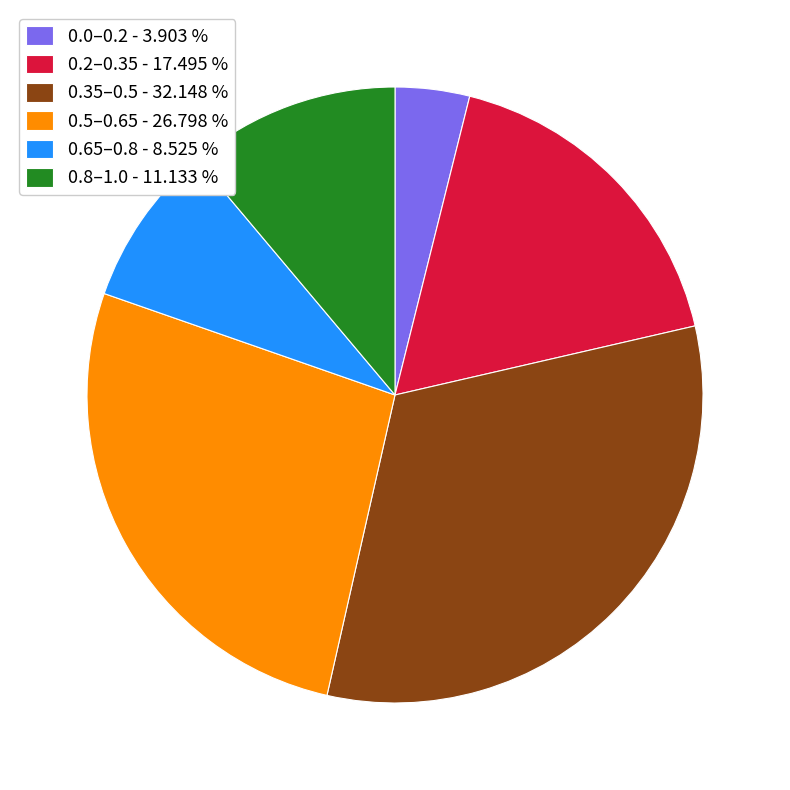

What is the smallest slice in the pie chart?

0.0–0.2 - 3.903 %